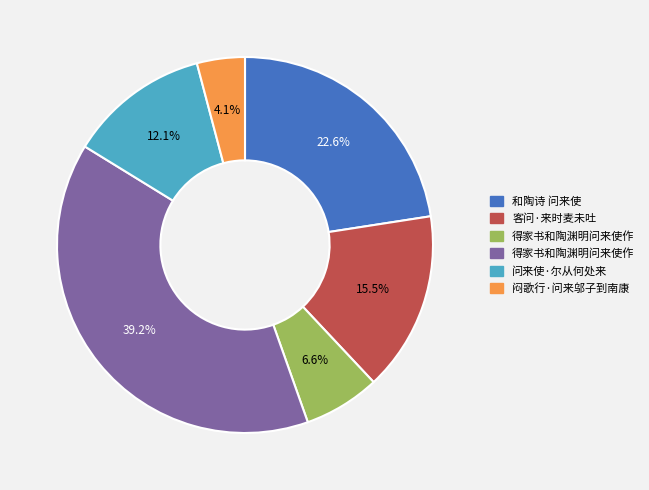

Is there any slice that represents more than half of the pie?

No